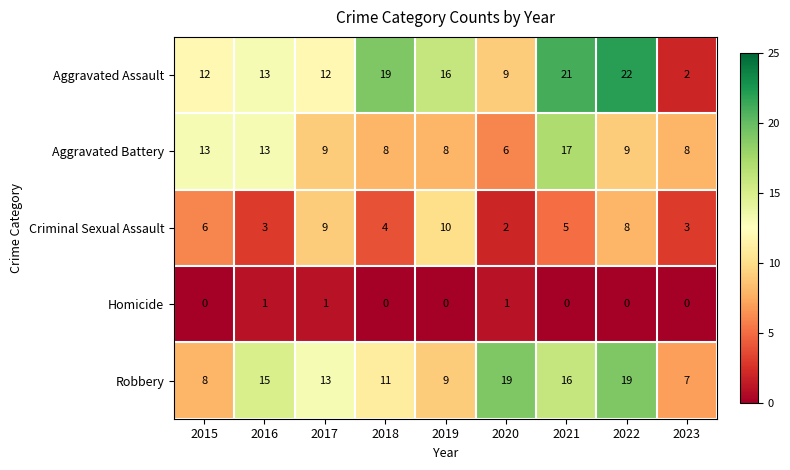

Count the number of categories in the chart.

9